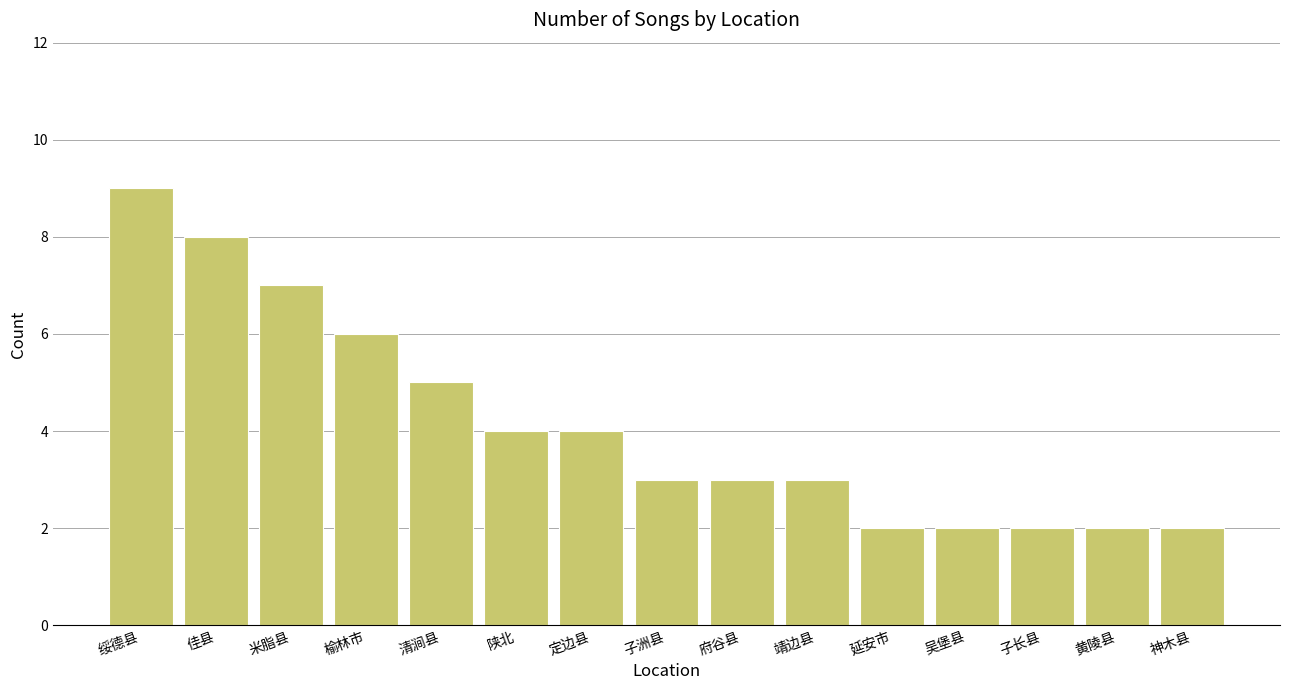

What is the sum of all values?

62